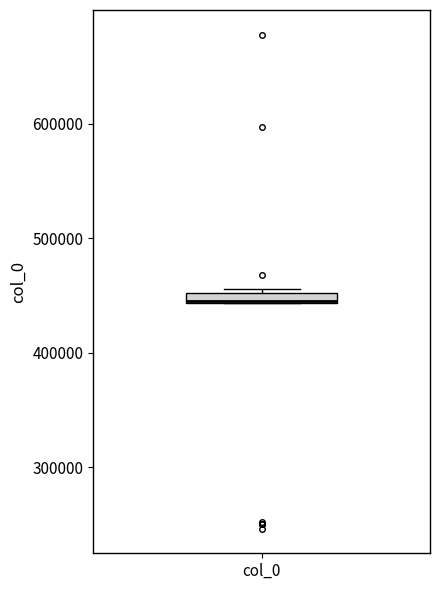

Where is the upper edge of the box for col_0 on the y-axis? The values are not printed on the chart, so give them approximately, as read against the axis.

450000